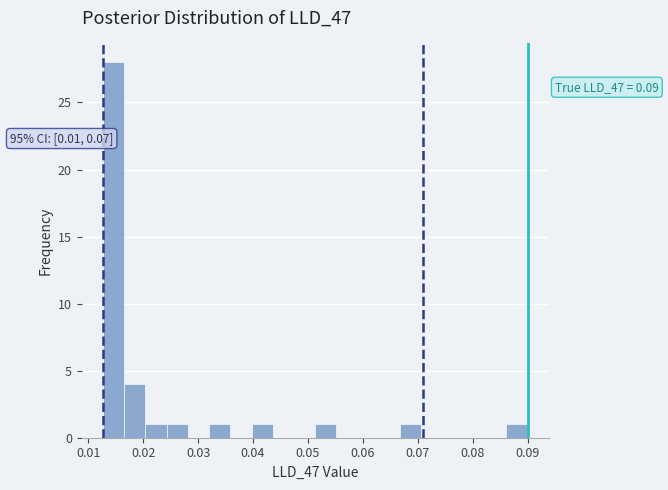

Read against the x-axis, roughly where is the centre of the tallest bar?

0.015